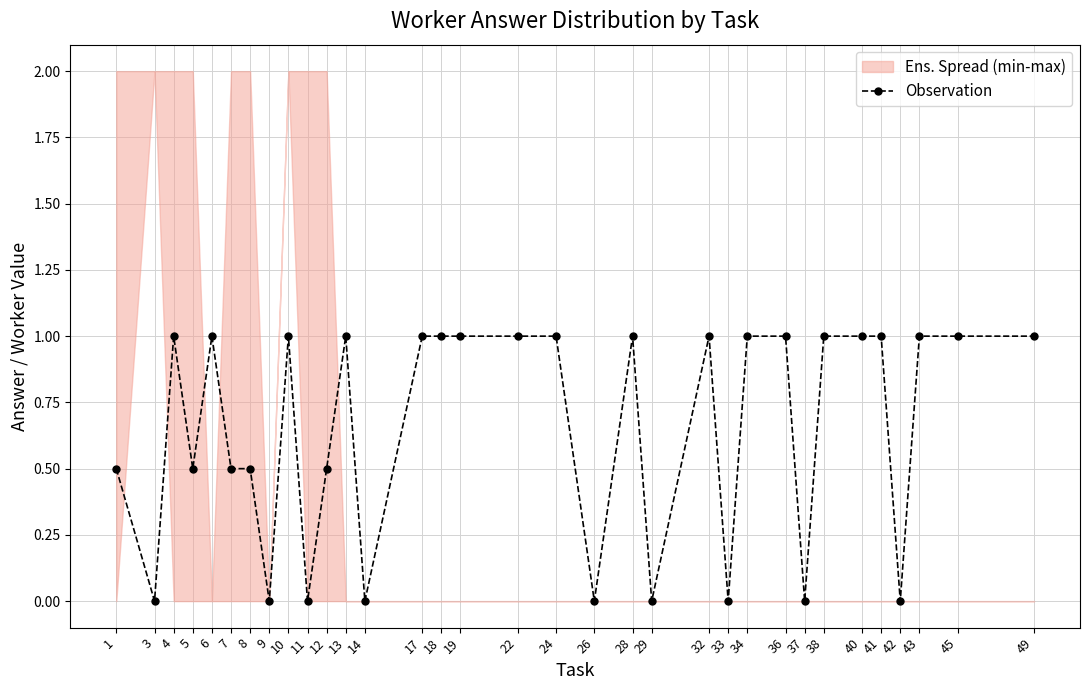

Which has a higher value, 45 or 43?

45